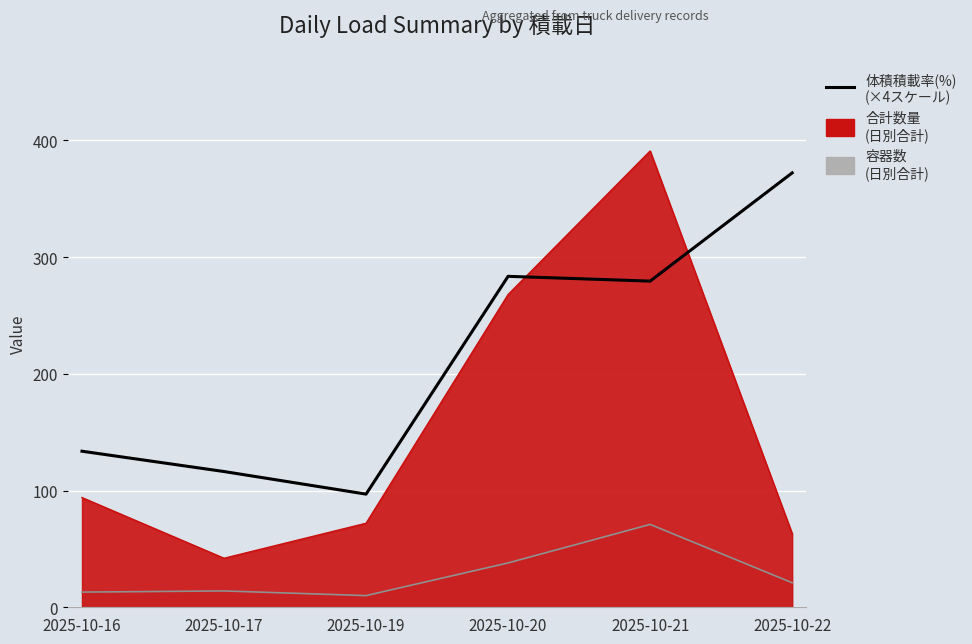

Reading left to right, list all the values displayed in this chart.

2025-10-16=133.7	2025-10-17=116.3	2025-10-19=97.0	2025-10-20=283.6	2025-10-21=279.5	2025-10-22=372.2